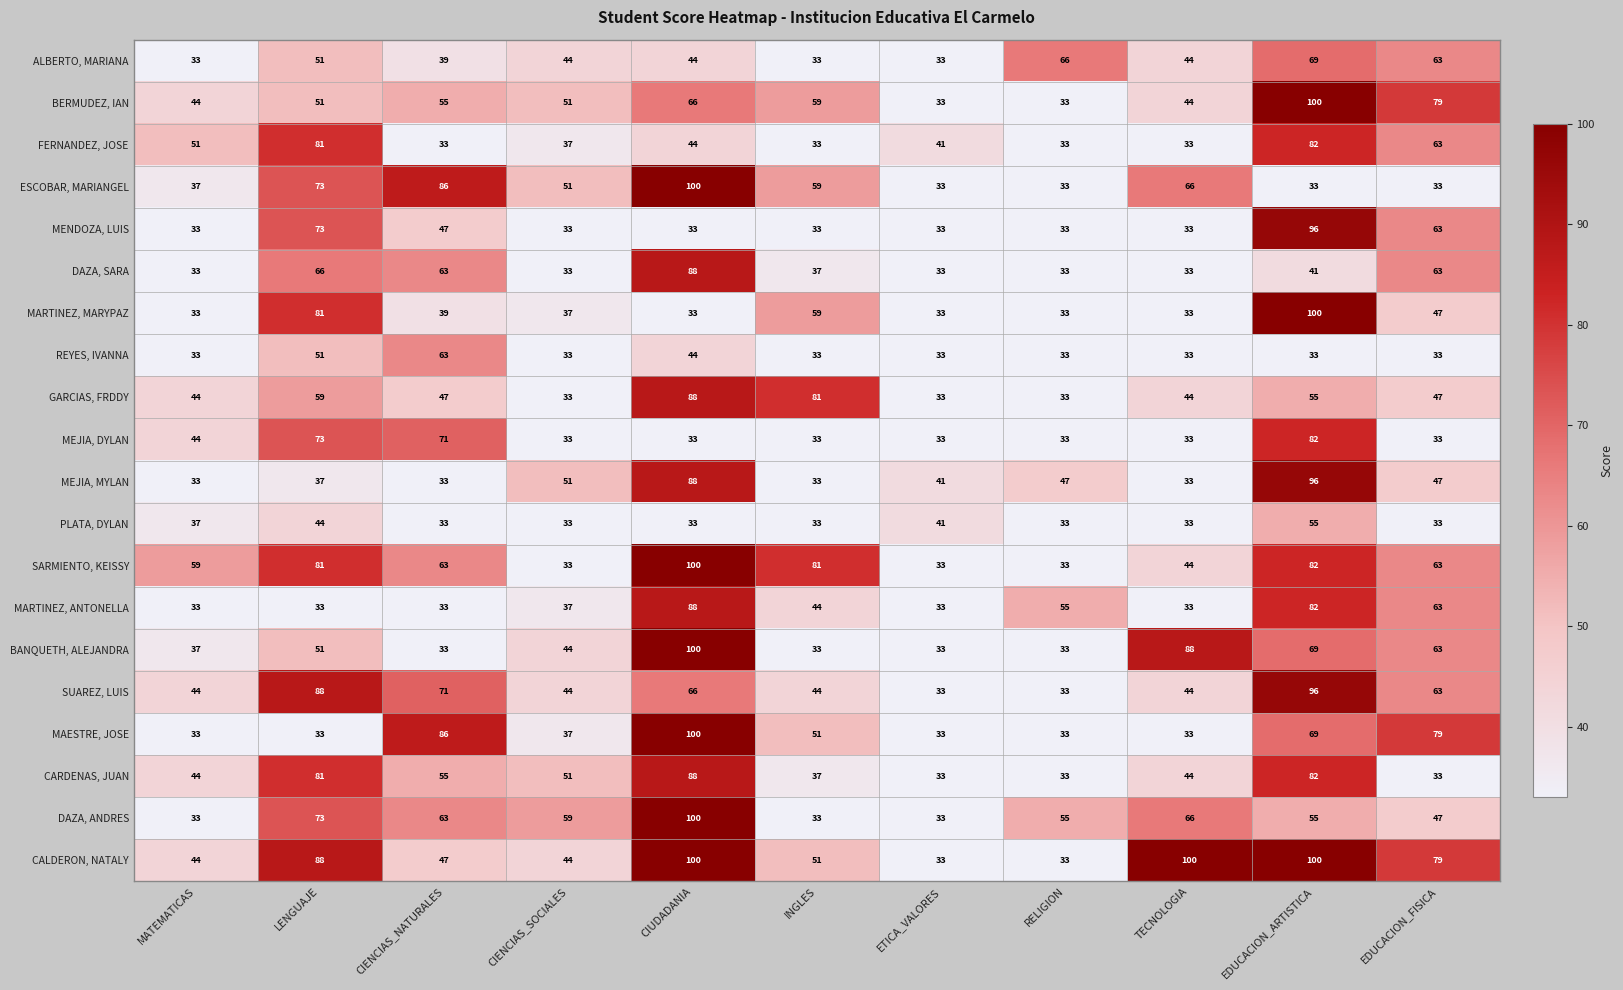

What is the smallest value displayed?

33